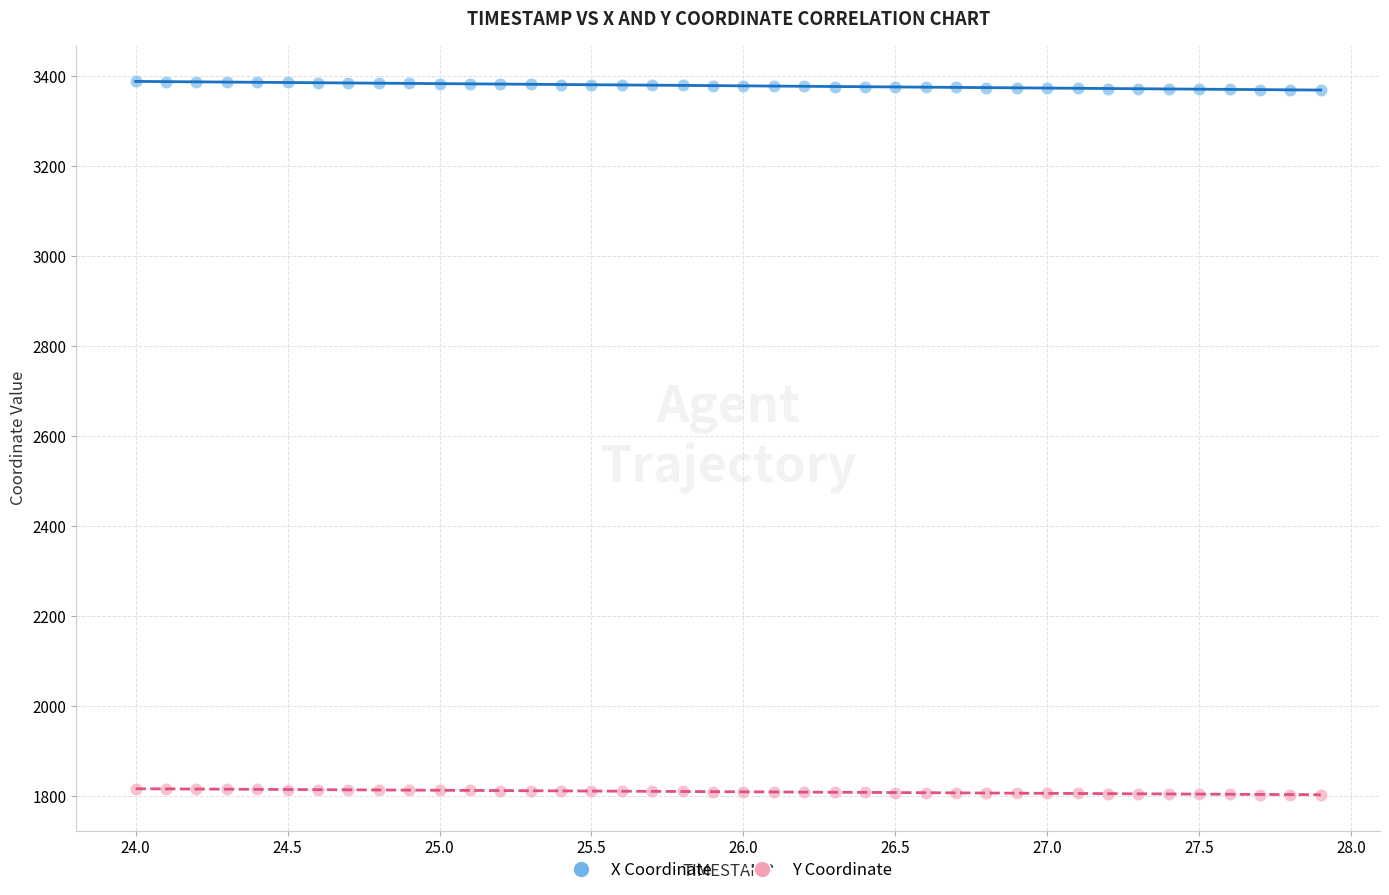

Across all data points, what is the range of Y values (max minus min)?

1585.4